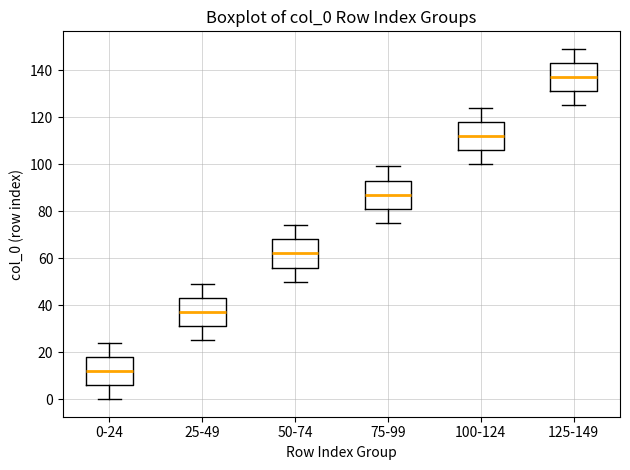

Where is the lower edge of the box for 50-74 on the y-axis? The values are not printed on the chart, so give them approximately, as read against the axis.

56